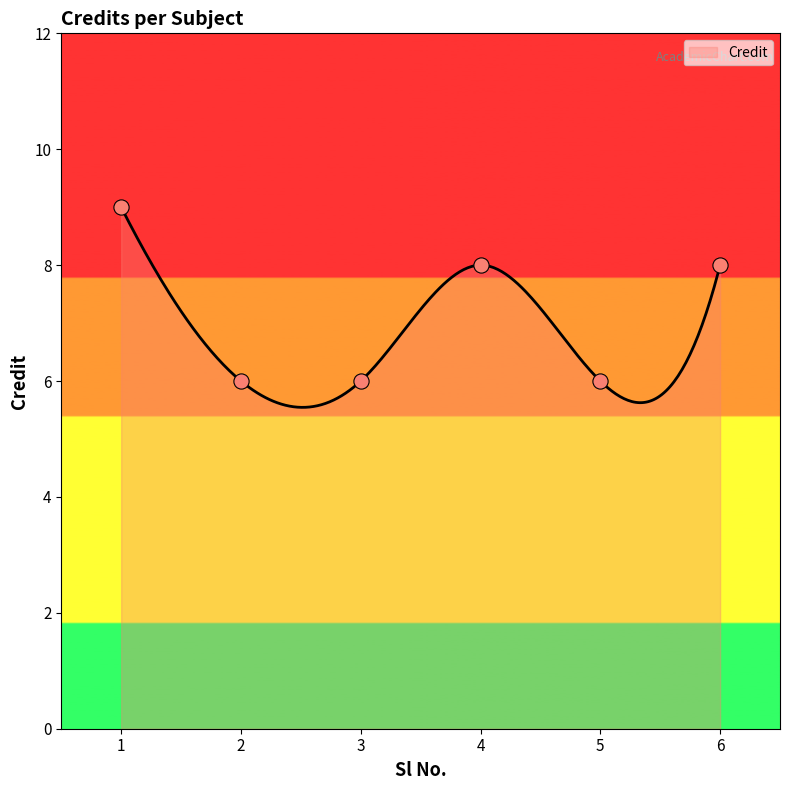

Approximately how many times larger is the value at 5 compared to 4?

0.8